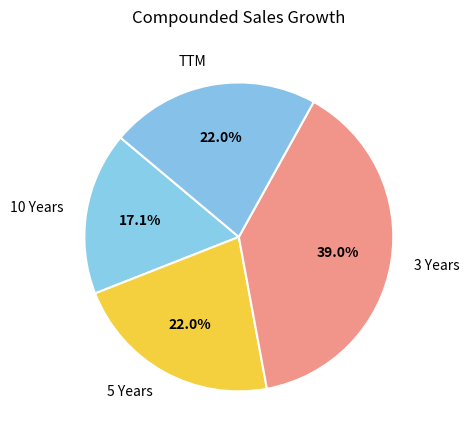

How many segments does this pie chart have?

4